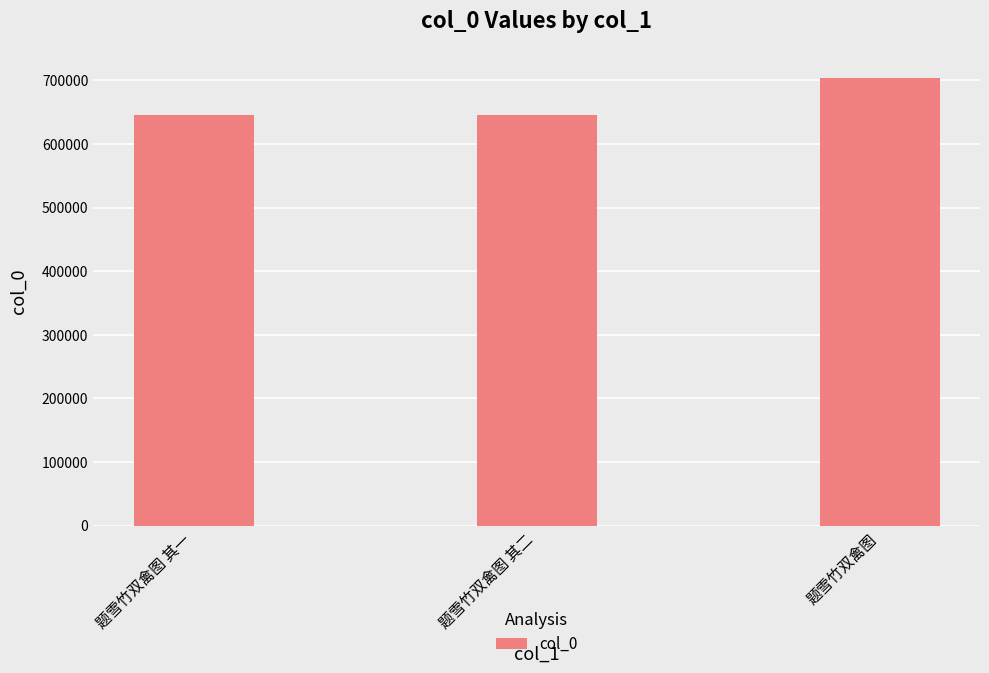

What is the average value?

664913